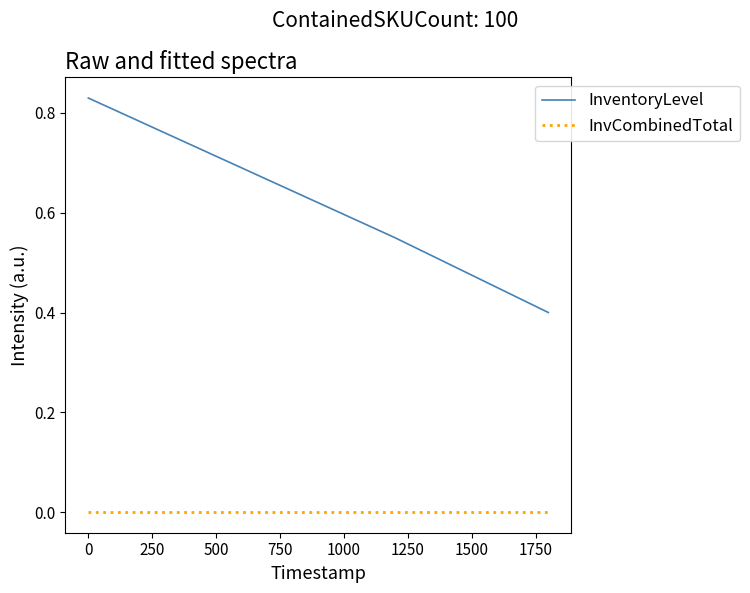

True or false: InventoryLevel and InvCombinedTotal cross at least once.

False